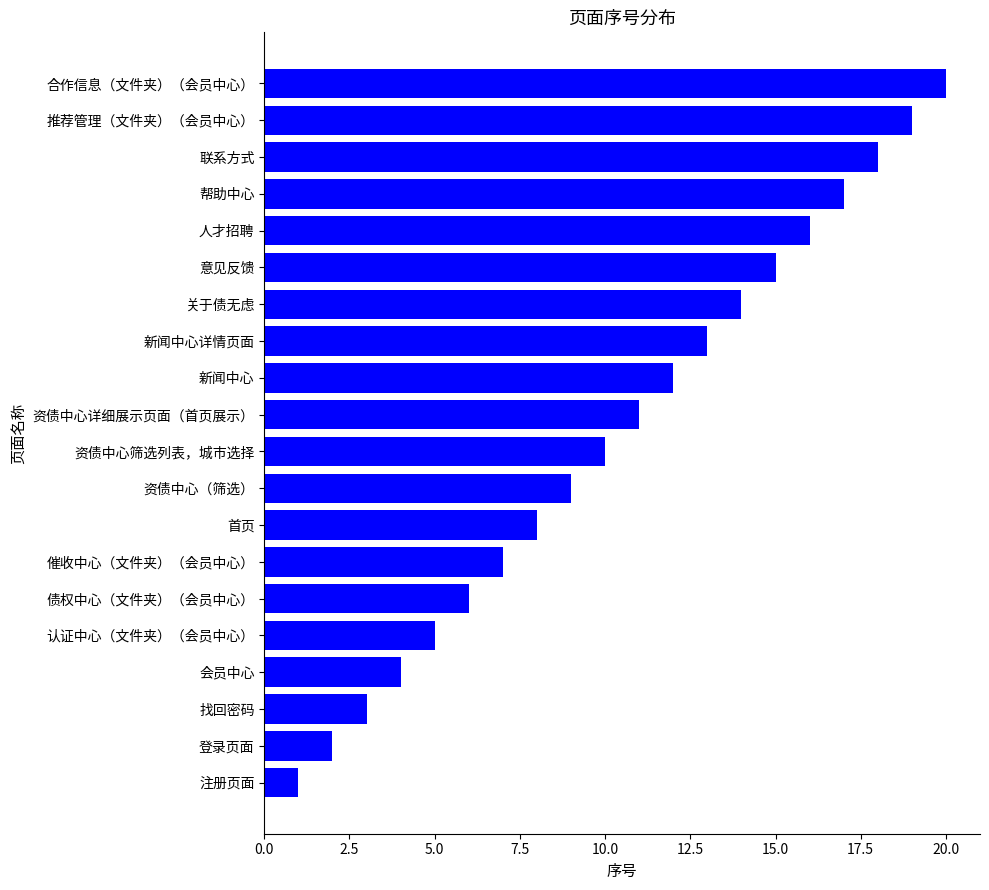

The value at 人才招聘 is 28. True or false?

False